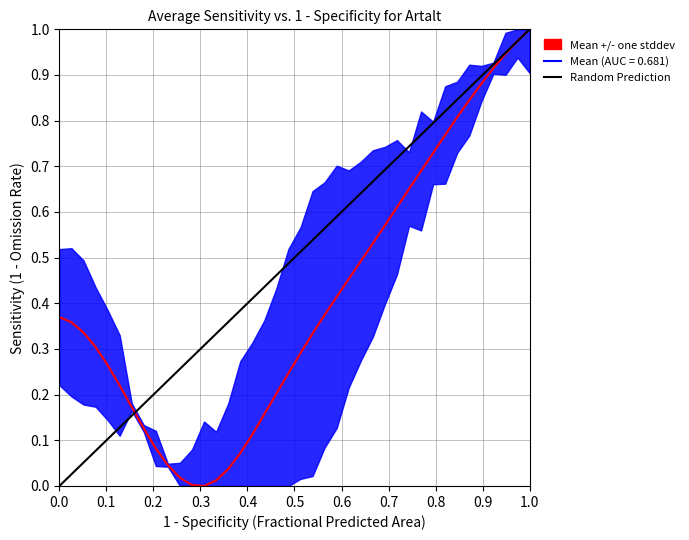

List the labels in order of value, largest first.

1.0, 0.0